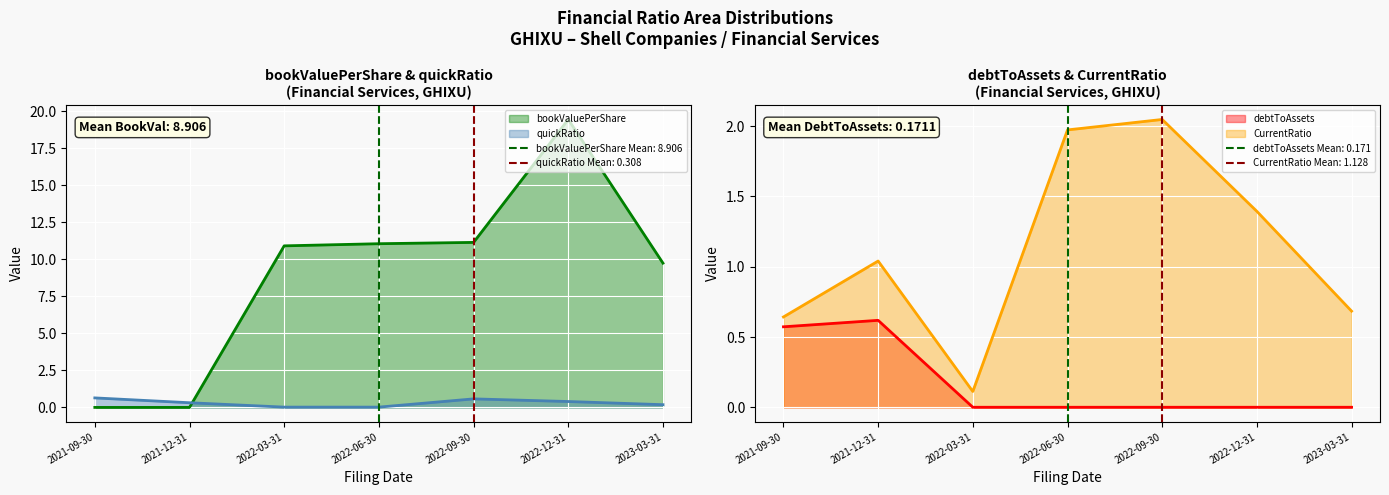

Rank the series at 2022-03-31 from highest to lowest value.

bookValuePerShare, CurrentRatio, quickRatio, debtToAssets